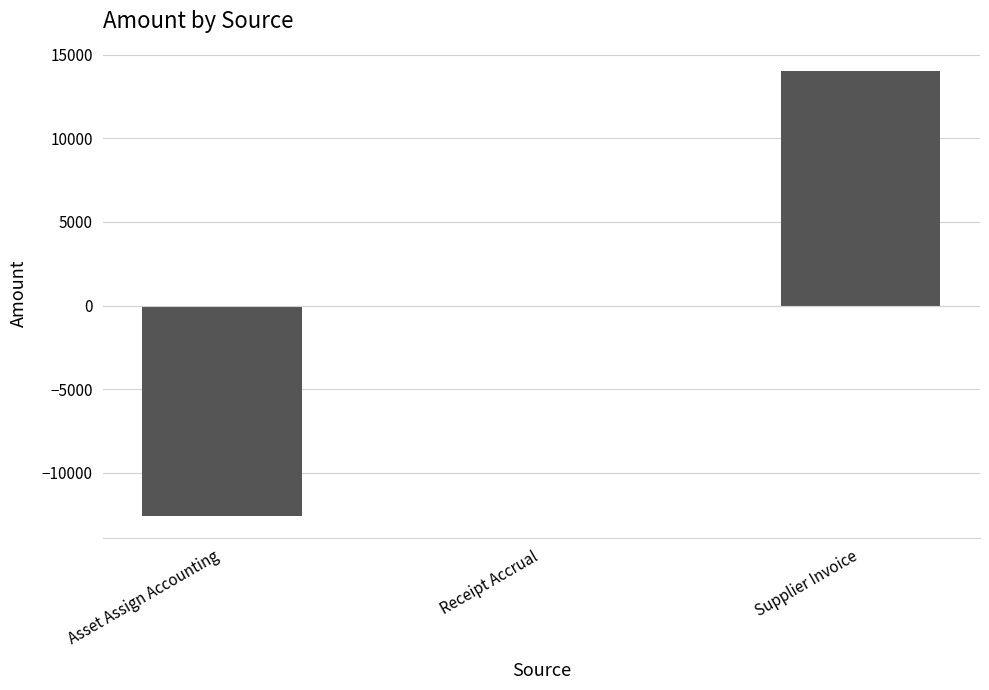

What is the maximum value shown in the chart?

14012.0